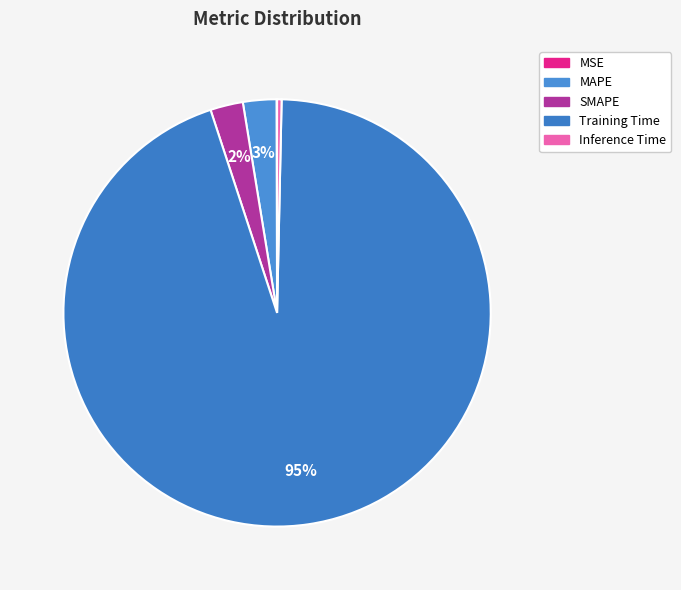

Count the number of slices in the pie.

5